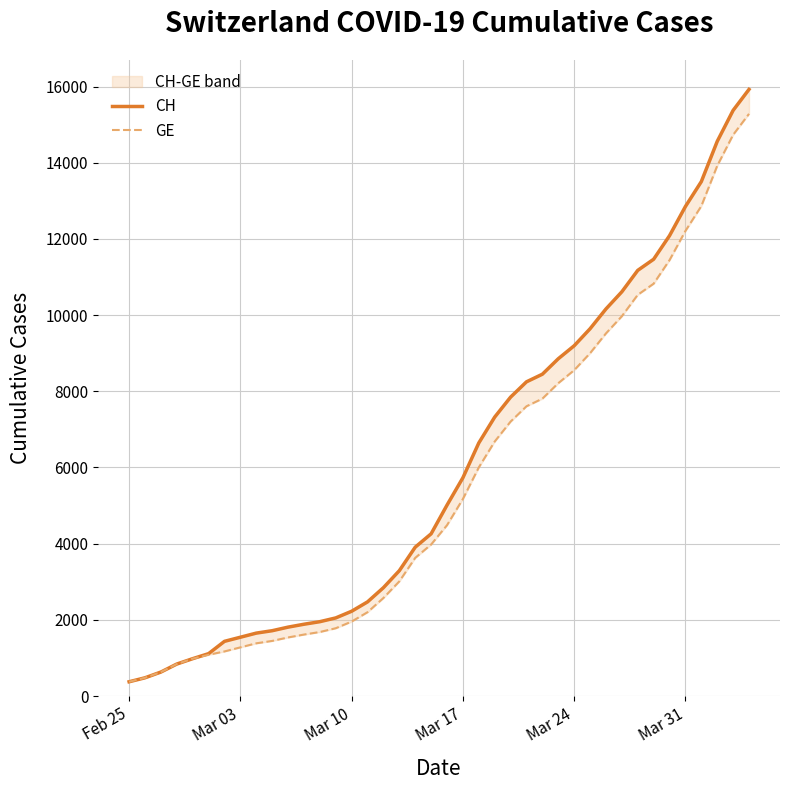

At how many categories does at least one series exceed 14400?

3